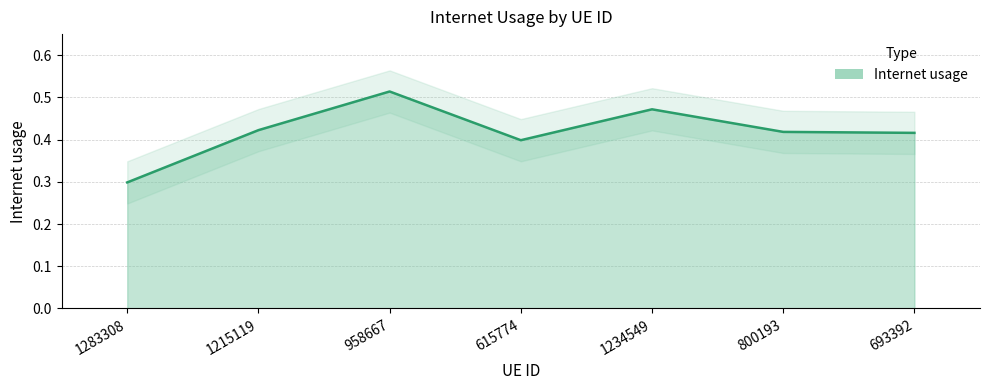

True or false: the data has more than 2 interior local peaks.

False